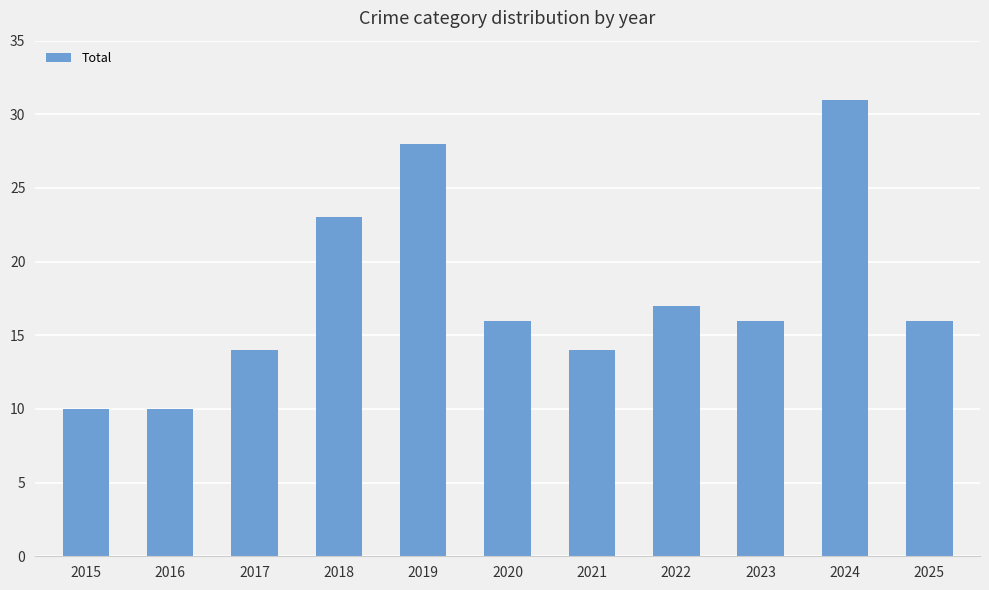

What is the smallest value displayed?

10